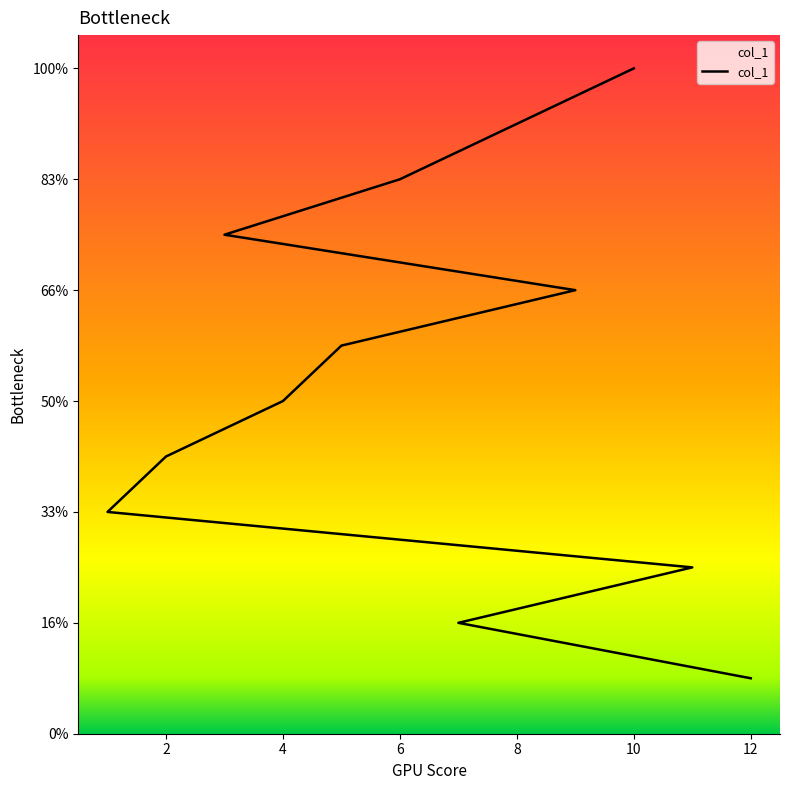

Is this an area chart (filled region under the line)?

No